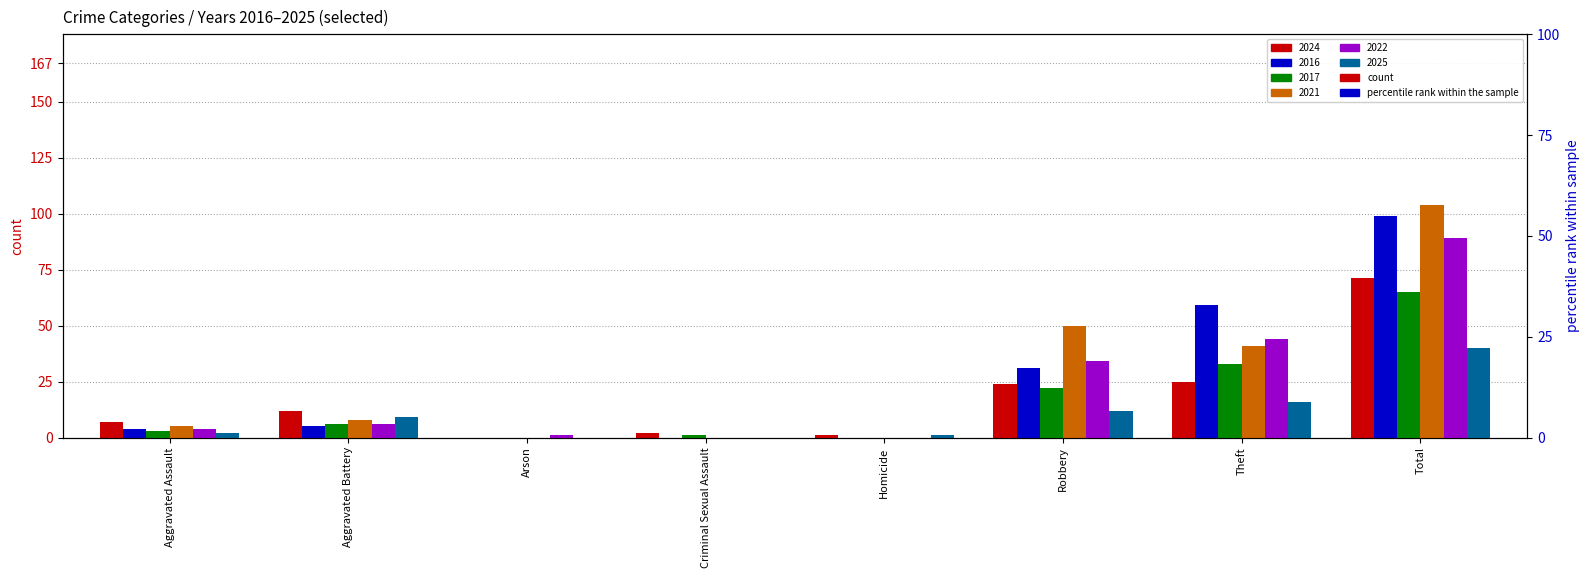

List the series in order of their peak value, highest first.

2021, 2016, 2022, 2024, 2017, 2025